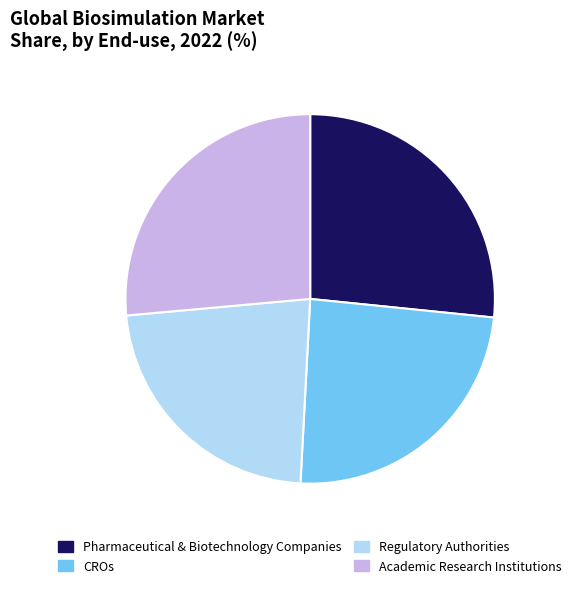

Does CROs represent more than half of the total?

No